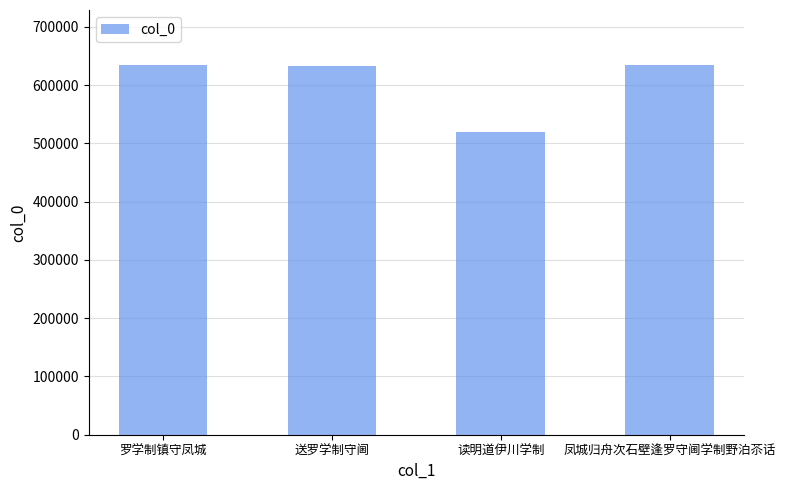

How many data points are less than 633949?

2